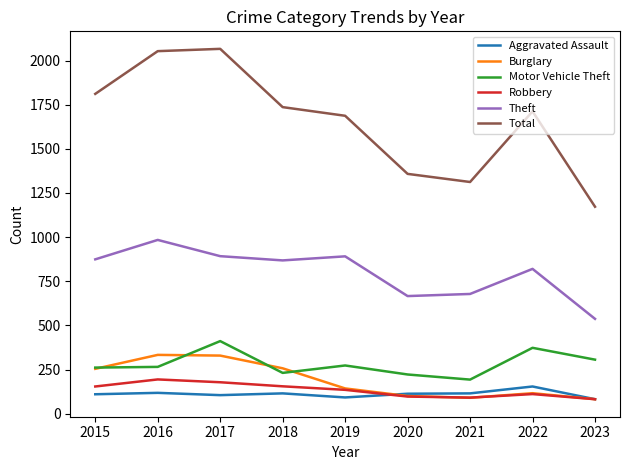

True or false: Robbery and Total cross at least once.

False